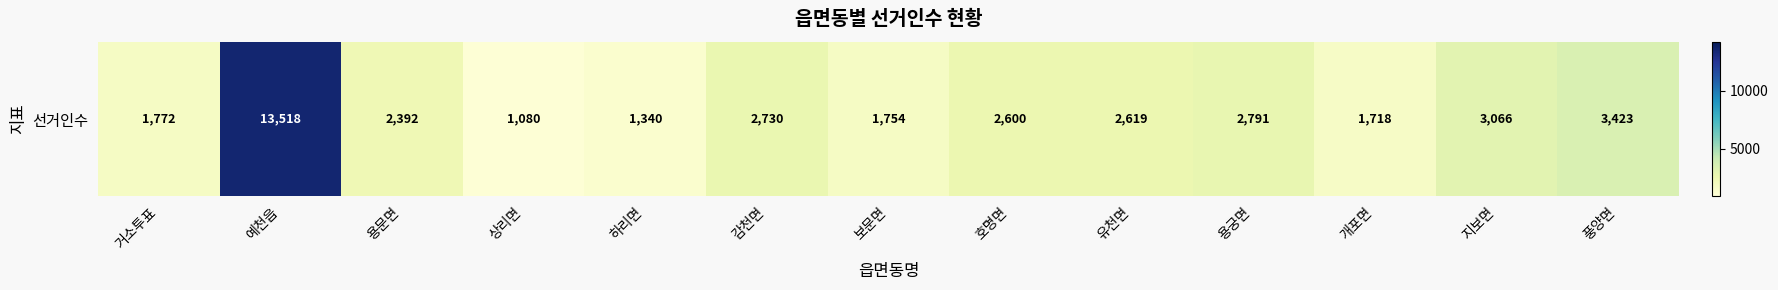

The value at 지보면 is 4059. True or false?

False